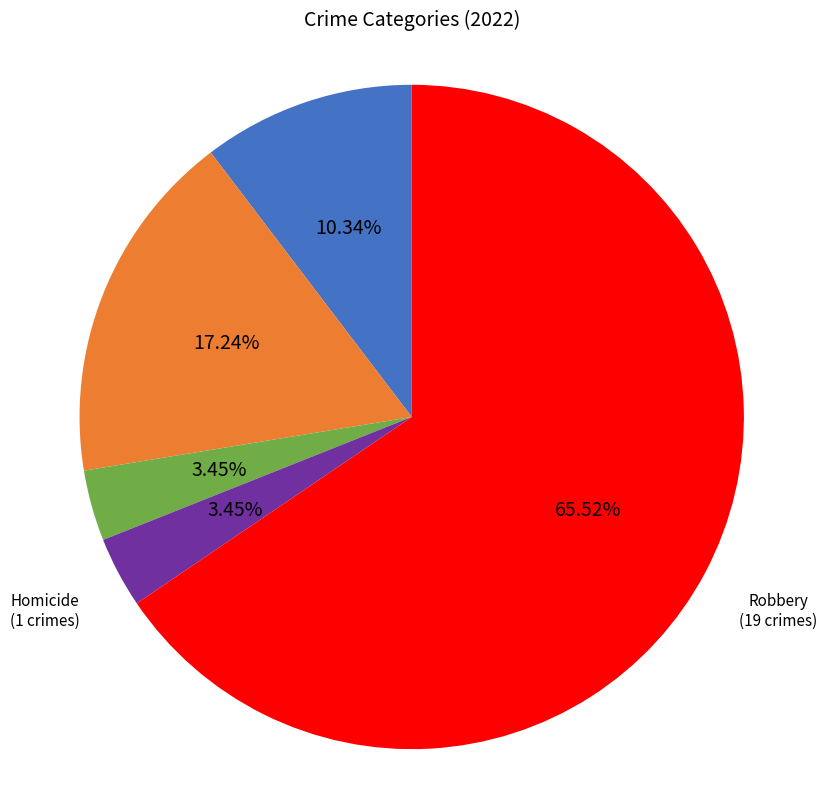

The Aggravated Assault slice represents 23% of the pie. True or false?

False